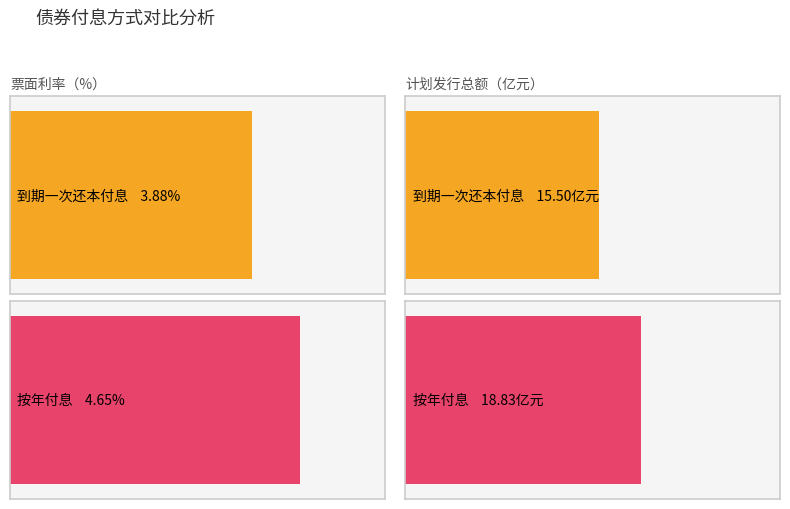

The value of 计划发行总额（亿元） at 39 is 71.9. True or false?

False